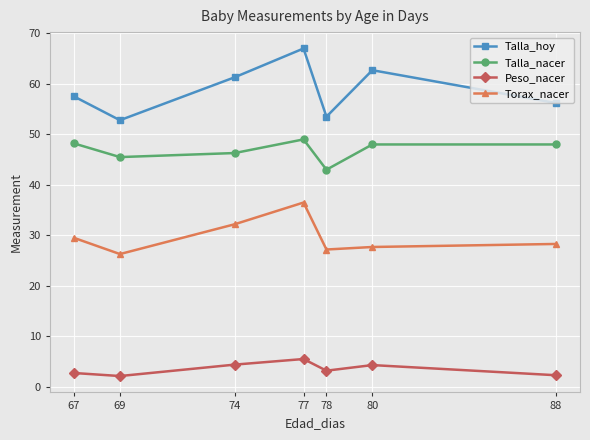

Which label corresponds to the largest value in the chart?

77